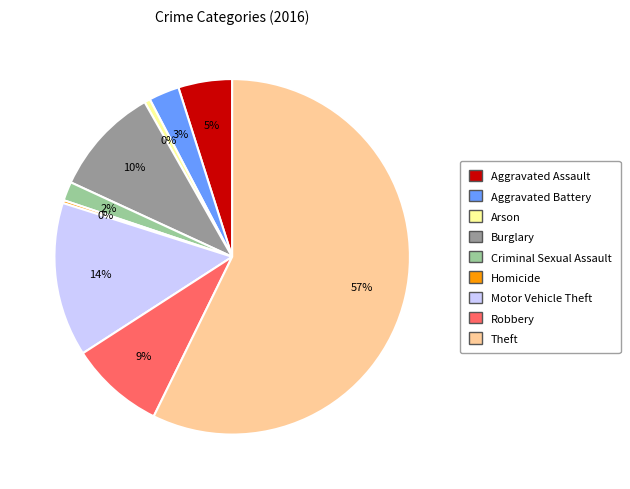

How many slices are in this pie chart?

9